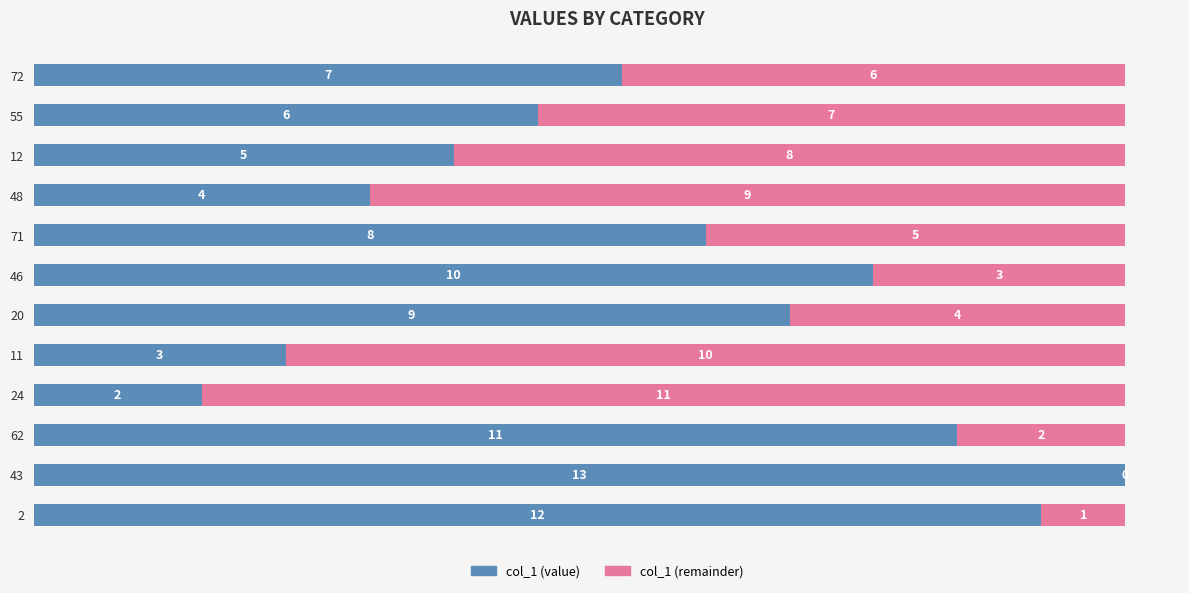

Where is col_1 (value) nearest to the value 7?

72